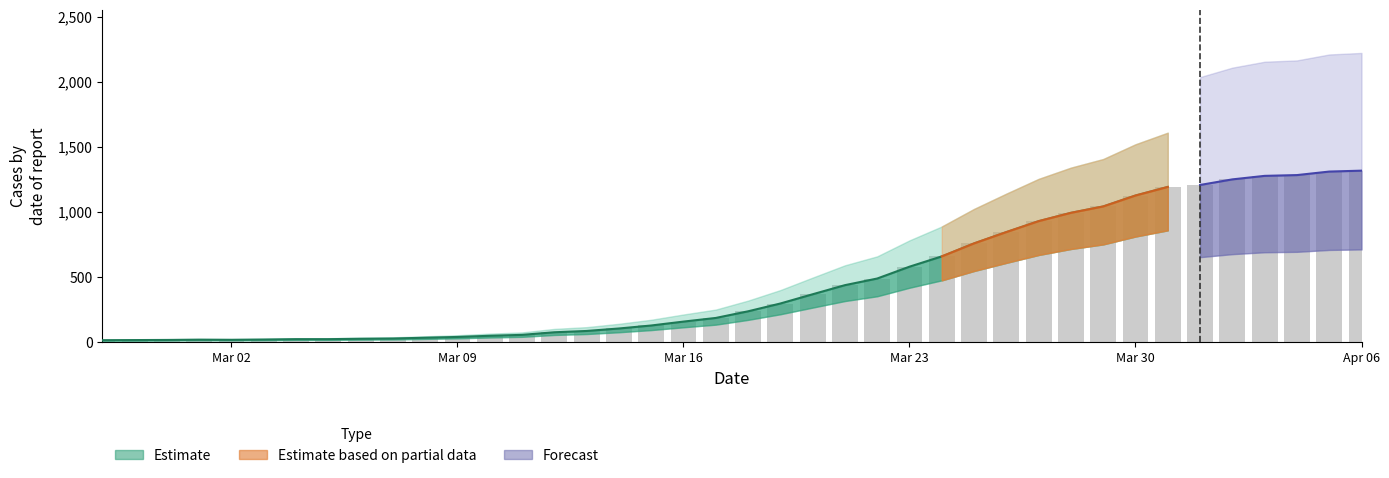

What is the sum of all values?

18653